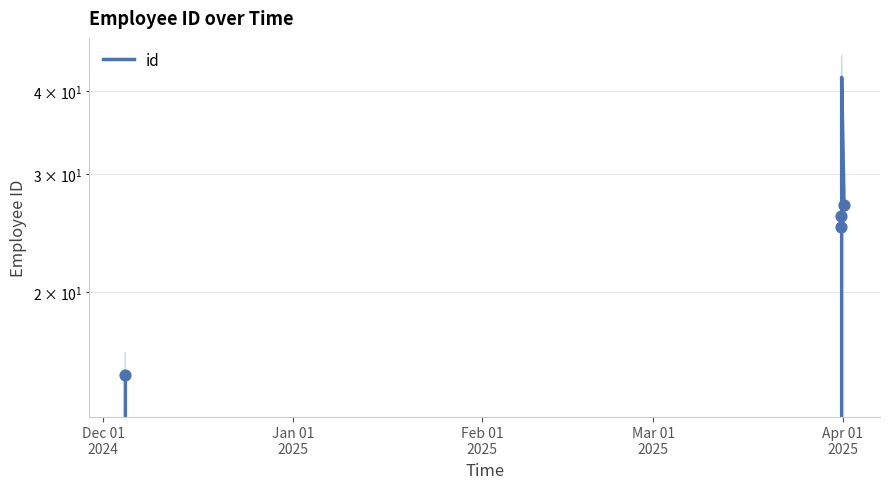

What is the change in value from 2025-03-31 16:12:00 to 2025-03-31 16:22:38?

+1